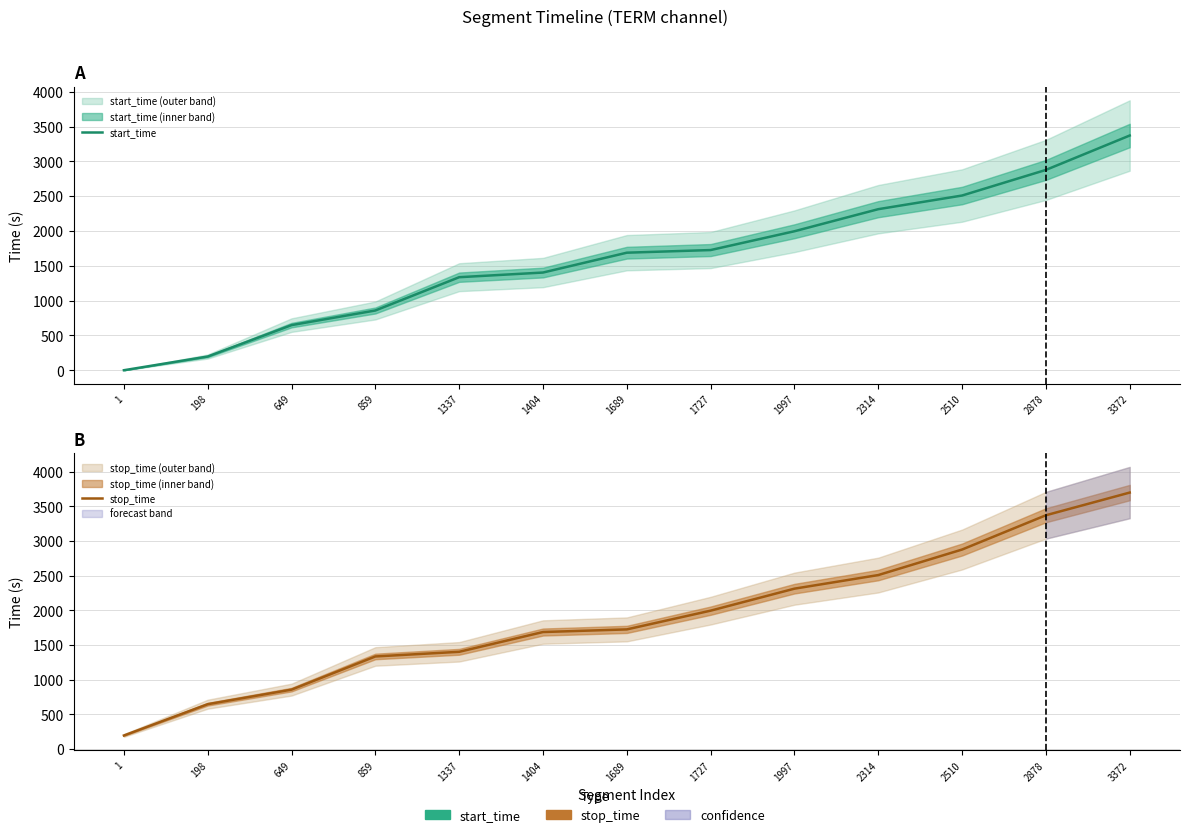

What is the difference between the start_time values at 1997 and 859?

1138